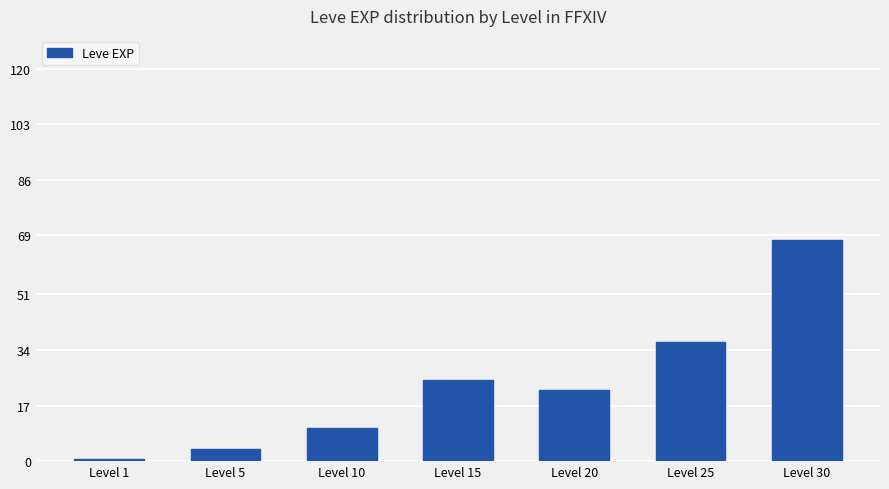

Are the bars horizontal?

No